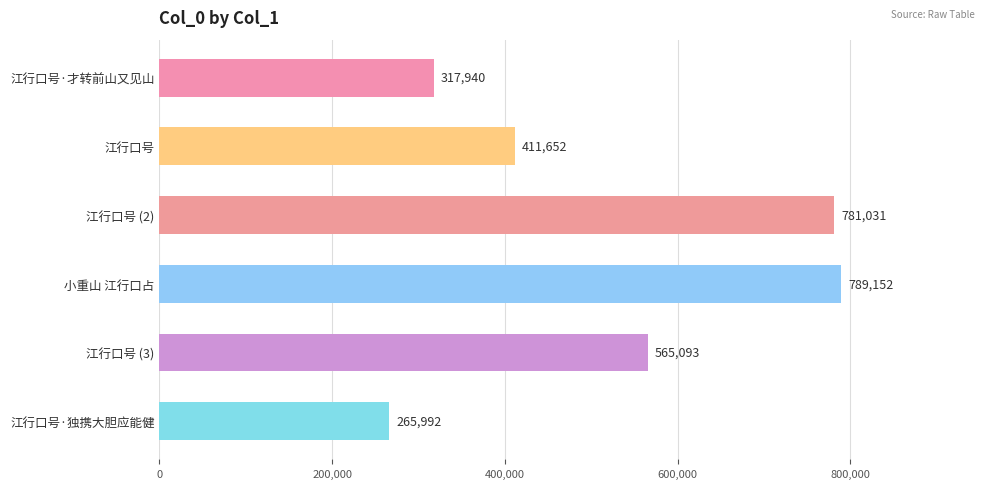

What value does the data have at 江行口号·才转前山又见山, to the nearest 10?

317940